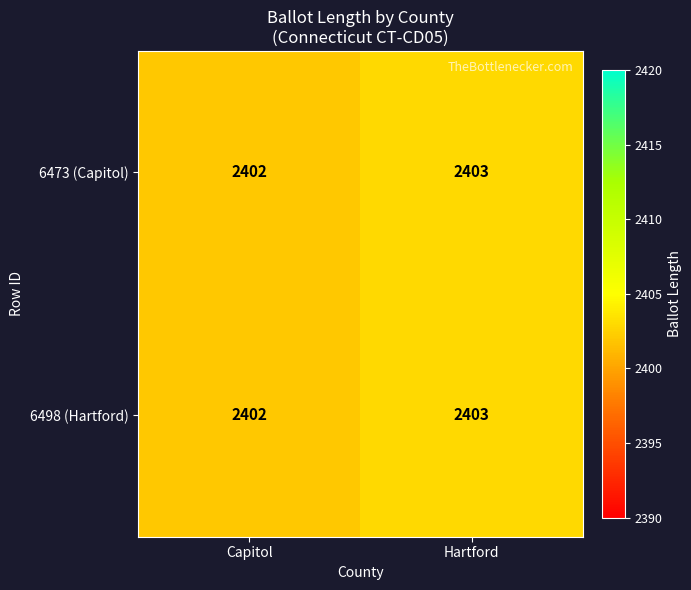

What is the sum of all 6498 (Hartford) values?

4805